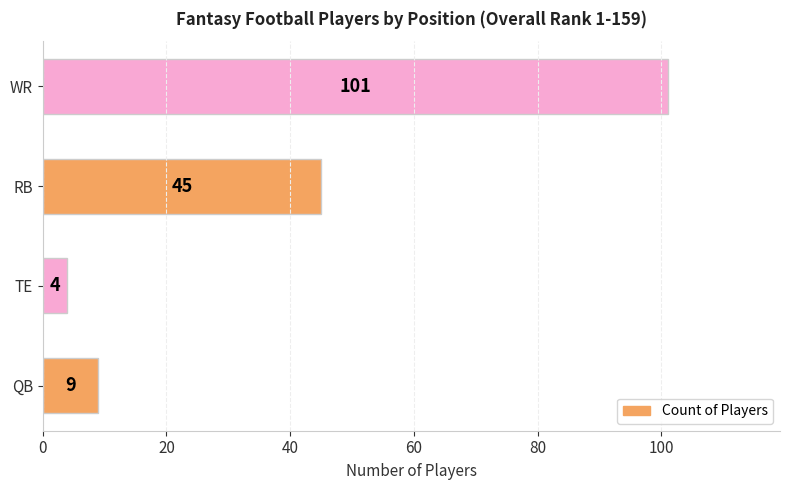

Reading top to bottom, extract all data points from this chart.

WR=101	RB=45	TE=4	QB=9